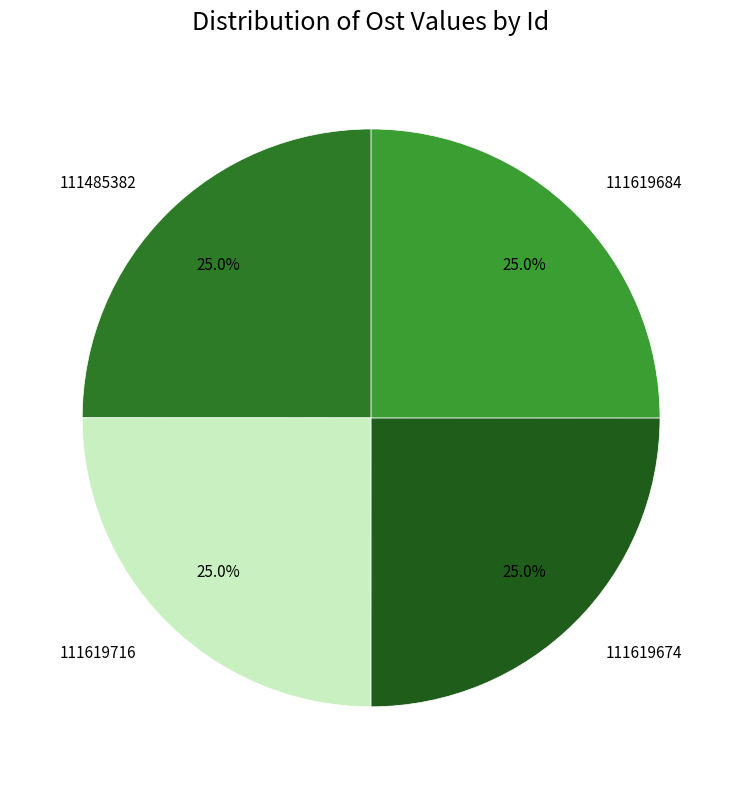

Is it true that 111619716 is 37% of the pie?

False